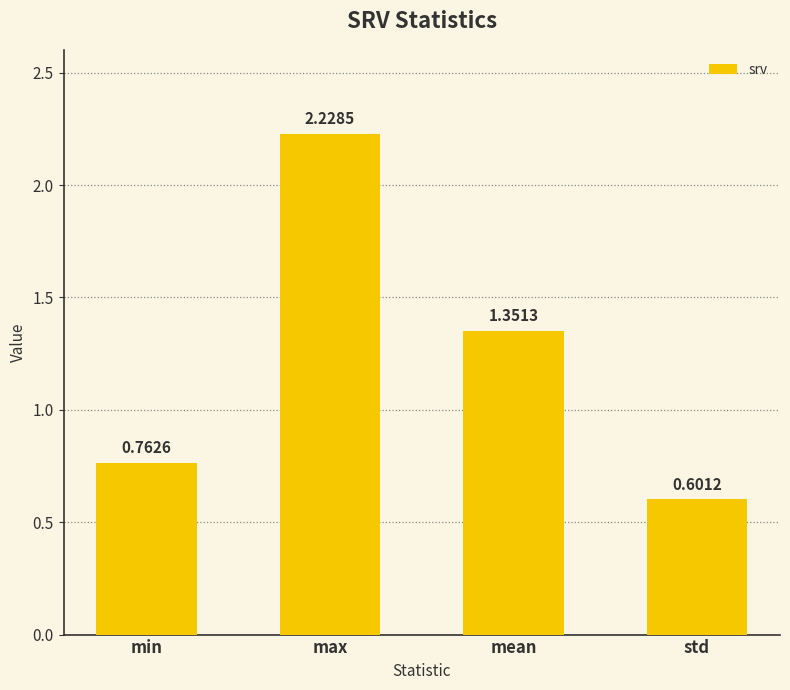

Which label corresponds to the smallest value in the chart?

std